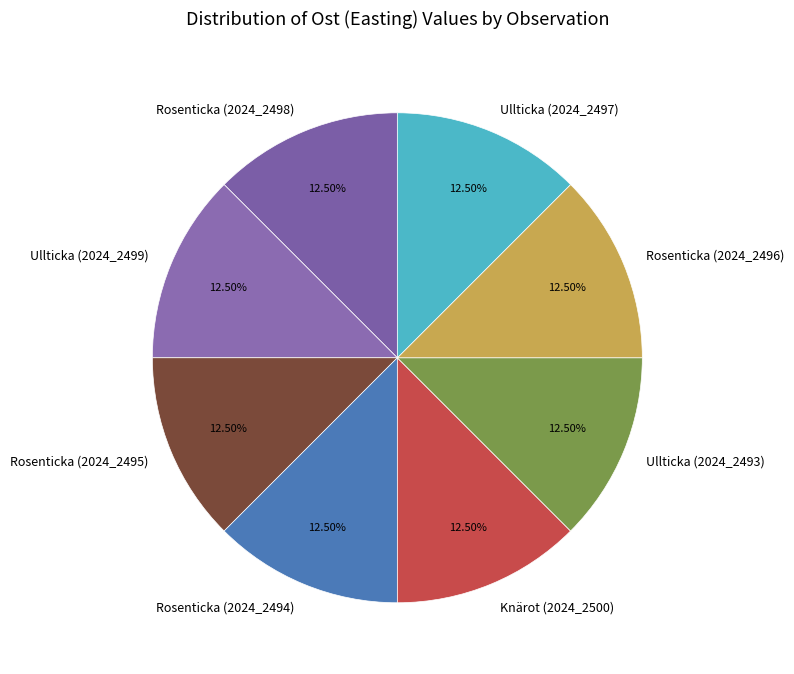

How many segments does this pie chart have?

8